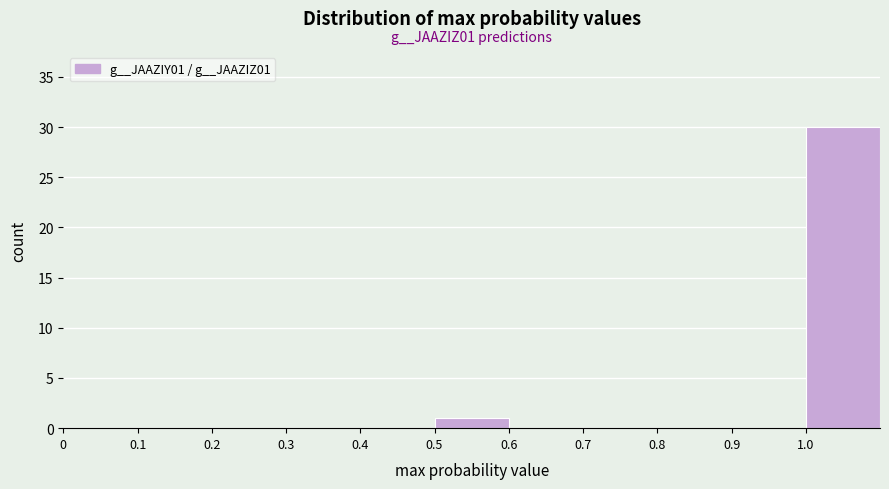

Which range on the x-axis has the tallest bar?

1.0 to 1.1